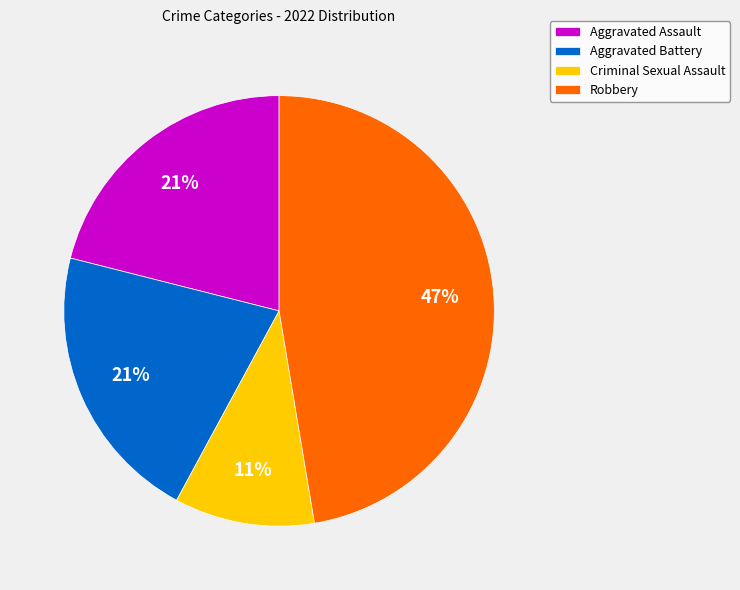

Combined, do Robbery and Aggravated Battery account for over 50%?

Yes